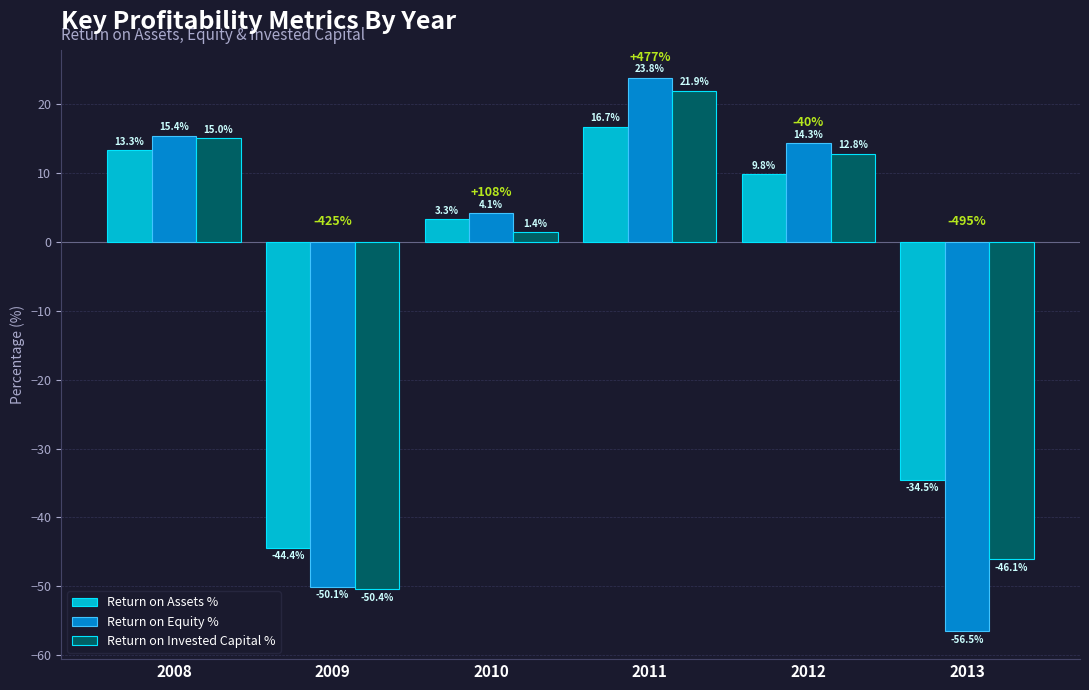

What is the value of the Return on Equity % bar at the 6th from the left?

-56.5